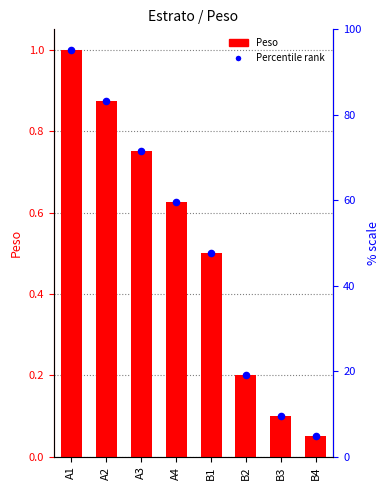

What is the change in value from A4 to B4?

-0.6